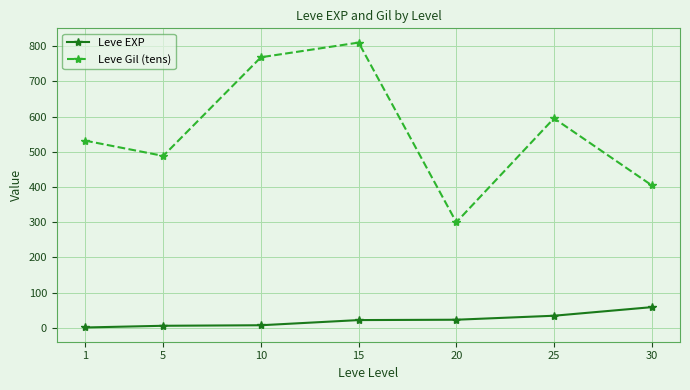

Rank the series by their average value, from lowest to highest.

Leve EXP, Leve Gil (tens)